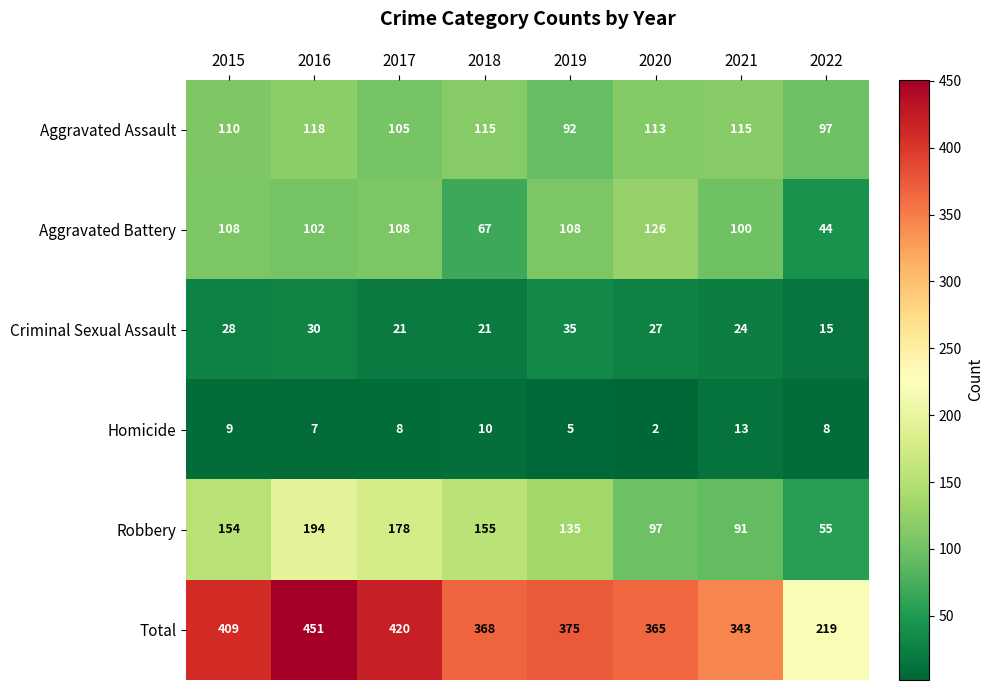

What is the total value across all series at 2022?

438